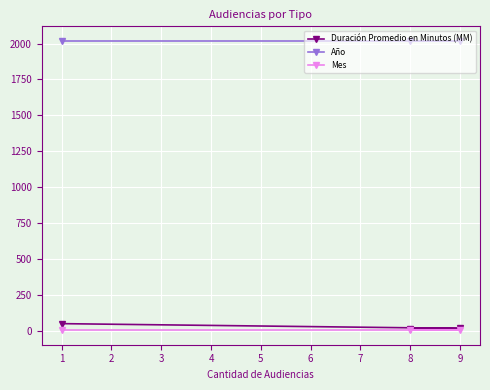

The value of Año at 0 is 3222. True or false?

False